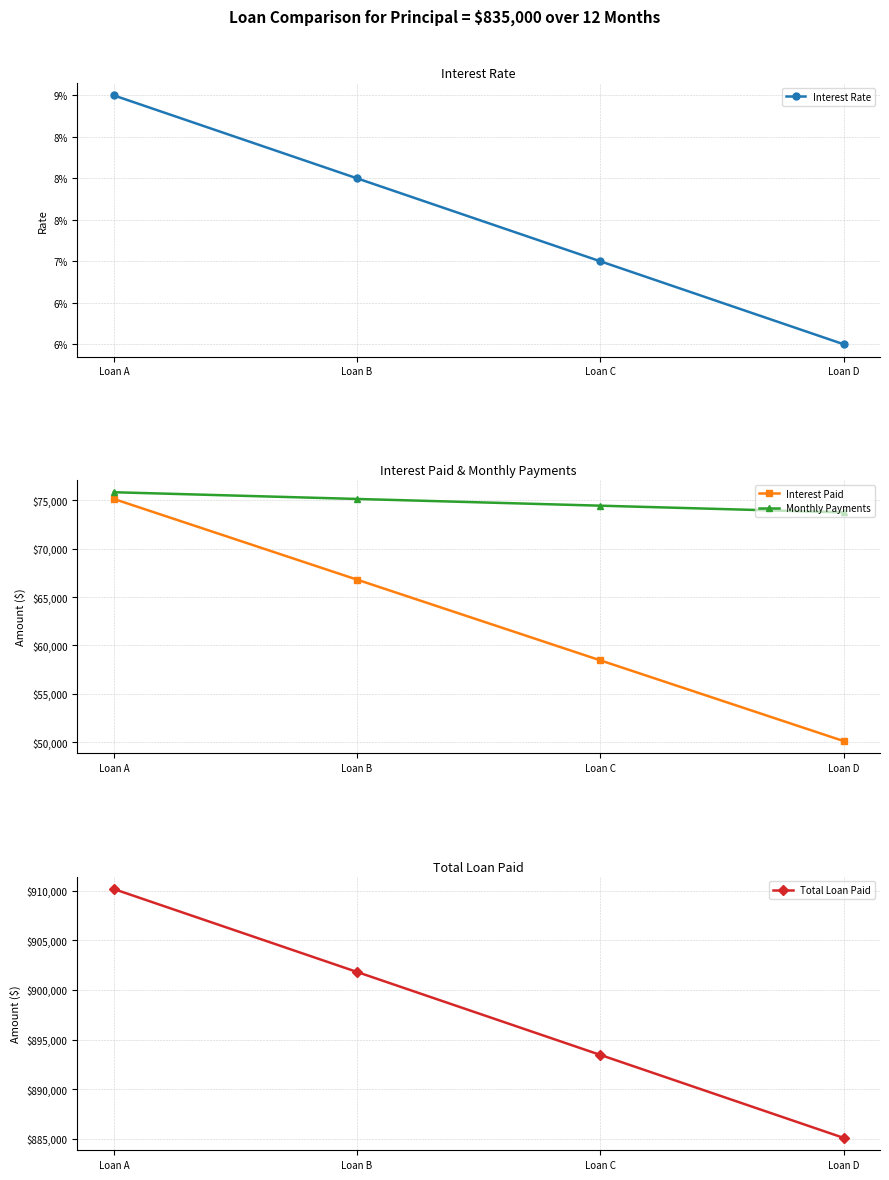

Reading right to left, list all the values displayed in this chart.

Interest Rate: Loan D=0.1	Loan C=0.1	Loan B=0.1	Loan A=0.1
Interest Paid: Loan D=50100.0	Loan C=58450.0	Loan B=66800.0	Loan A=75150.0
Monthly Payments: Loan D=73758.3	Loan C=74454.2	Loan B=75150.0	Loan A=75845.8
Total Loan Paid: Loan D=885100.0	Loan C=893450.0	Loan B=901800.0	Loan A=910150.0